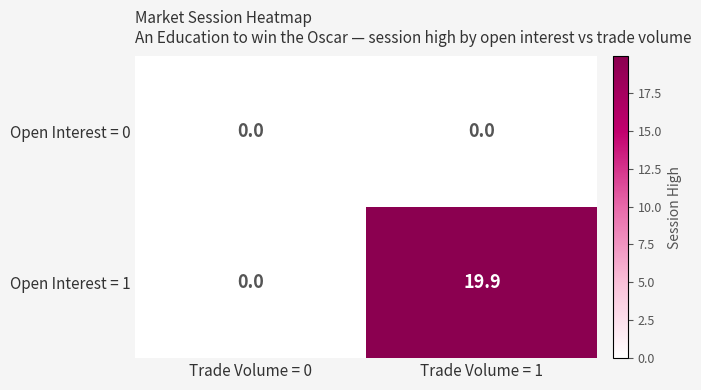

True or false: Open Interest = 1 has a value of 0.0 at Trade Volume = 0.

True